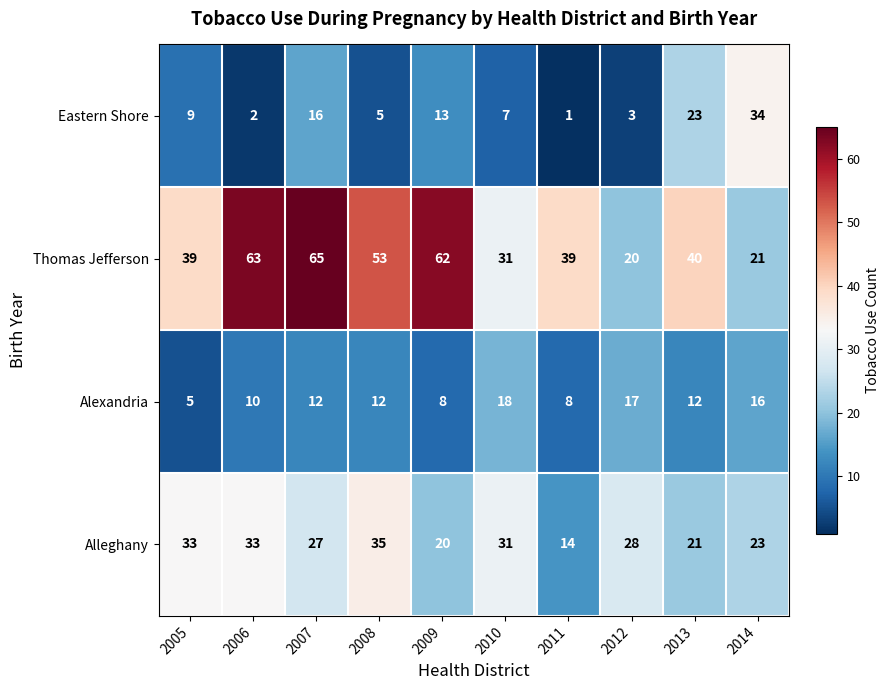

How many data points does each series have?

10